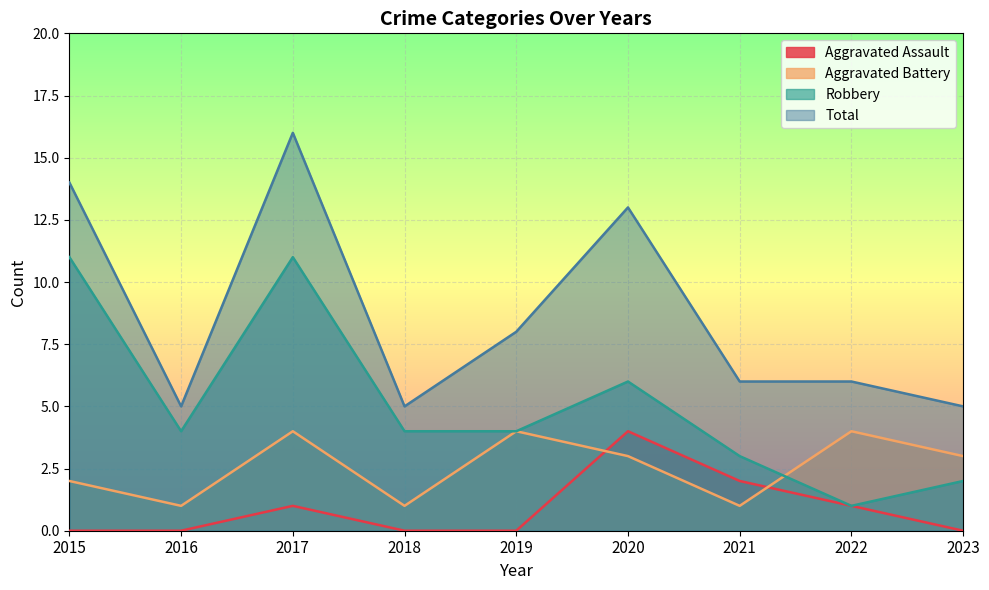

What are all the series names shown in the legend?

Aggravated Assault, Aggravated Battery, Robbery, Total